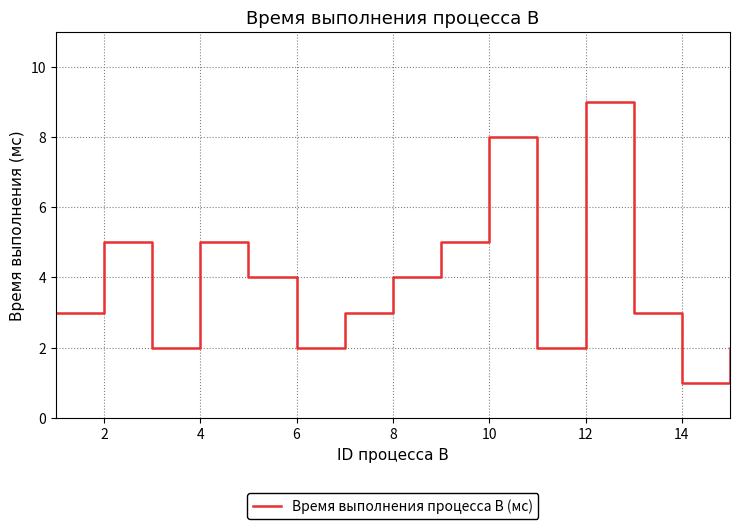

True or false: the data has more than 0 interior local peaks.

True